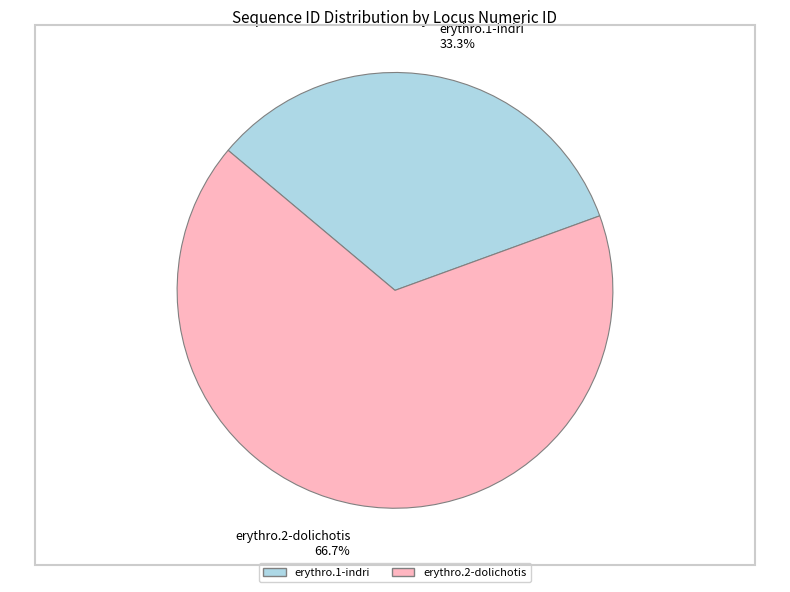

Which category has the biggest portion of the pie?

erythro.2-dolichotis